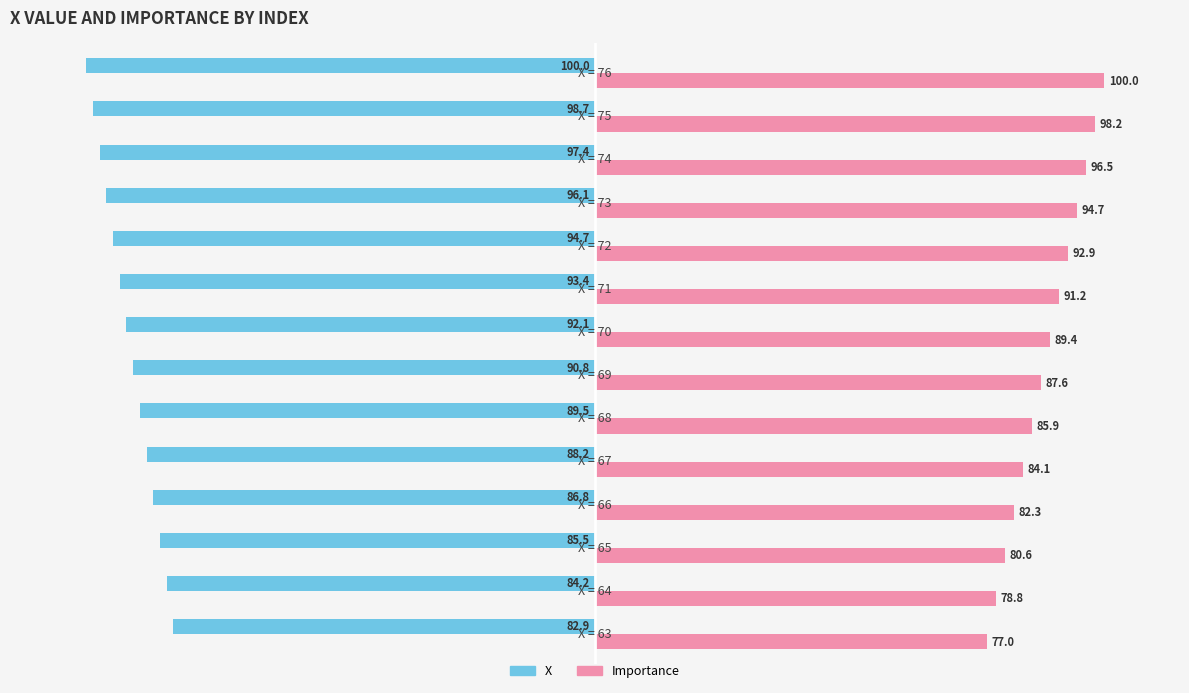

Count the number of data series in this chart.

2